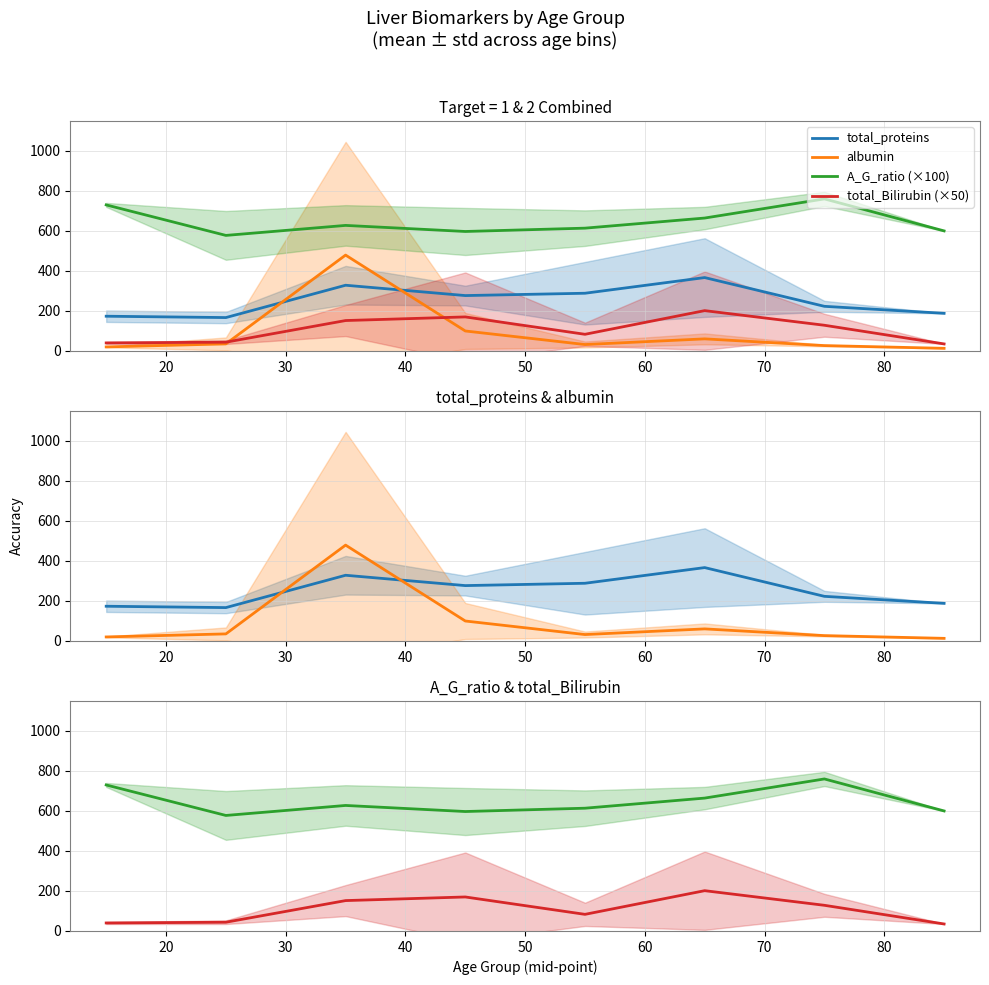

In total_proteins, how many points are lower than both neighbors (excluding endpoints)?

2